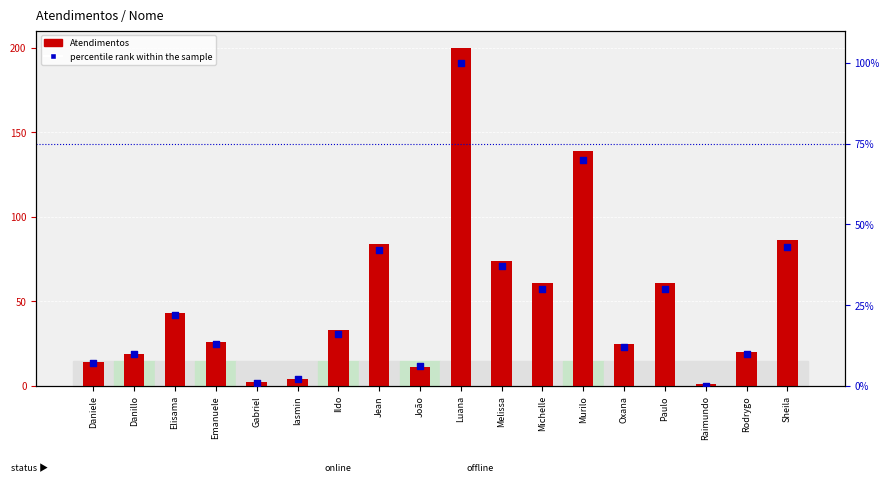

What are all the series names shown in the legend?

Atendimentos, percentile rank within the sample